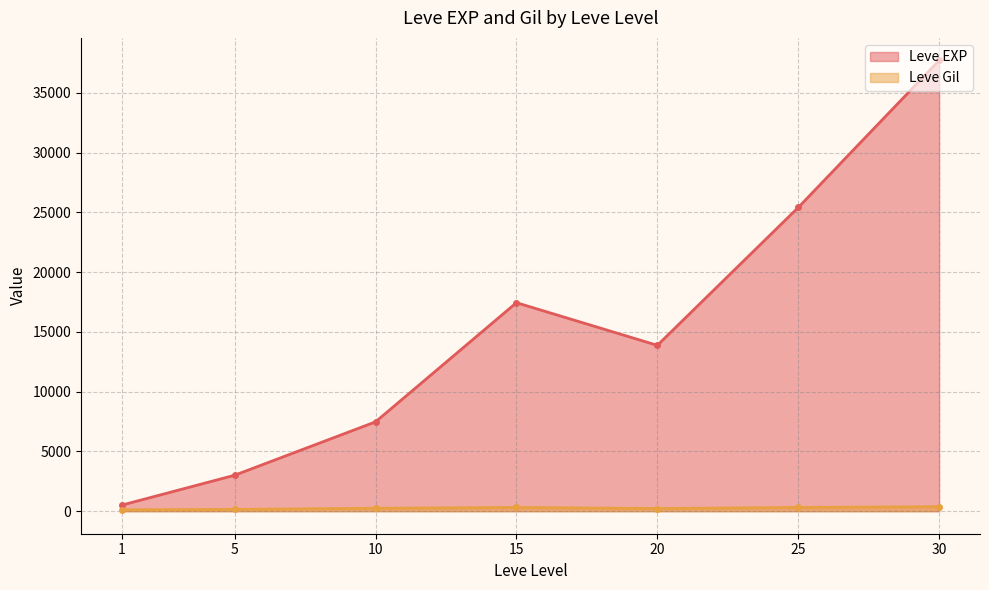

What is the average value of the Leve EXP series?

15062.9